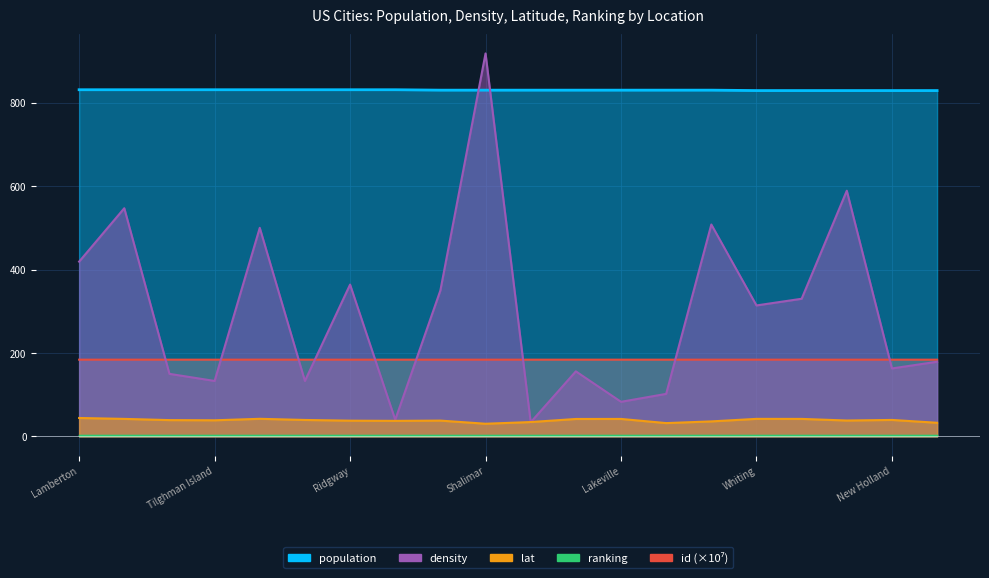

Which series has the largest range (max minus min)?

density